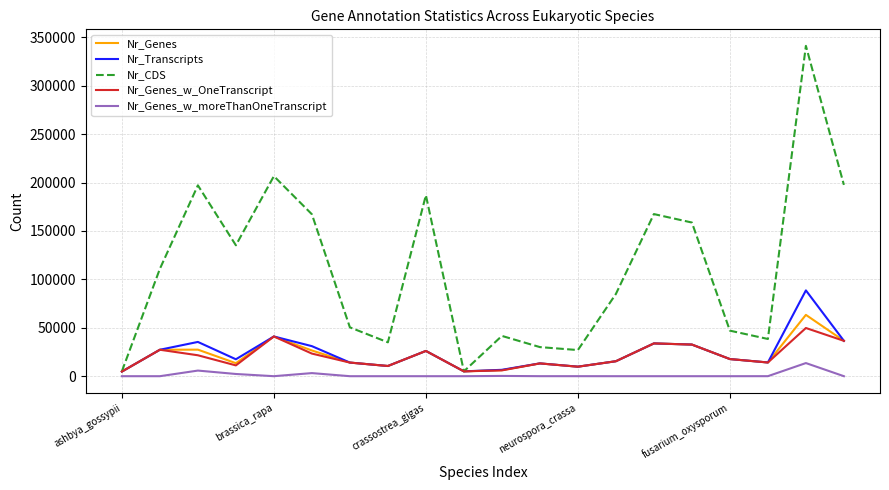

Which series has the largest total across all categories?

Nr_CDS